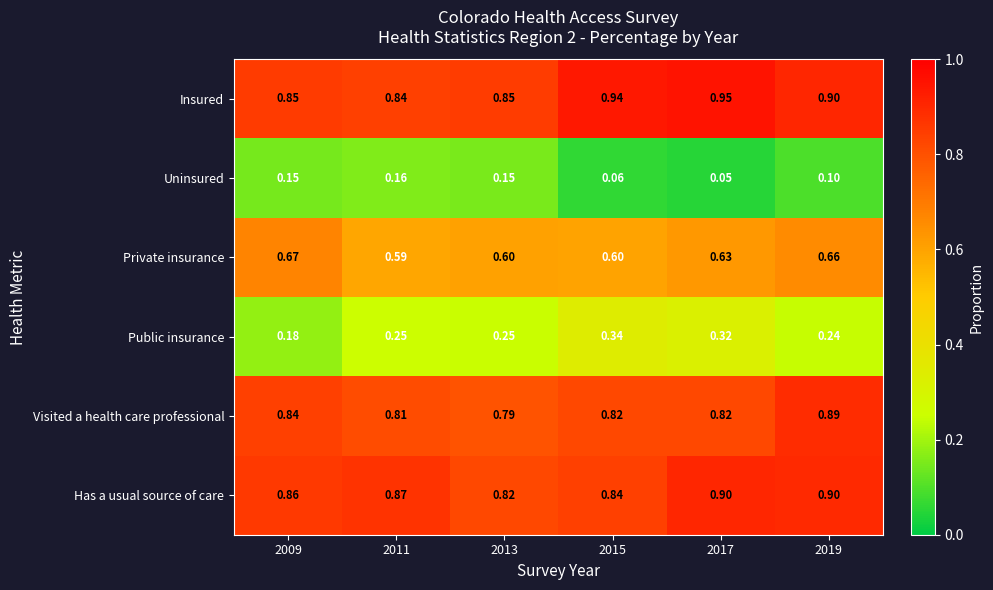

Which series has the largest total across all categories?

Insured